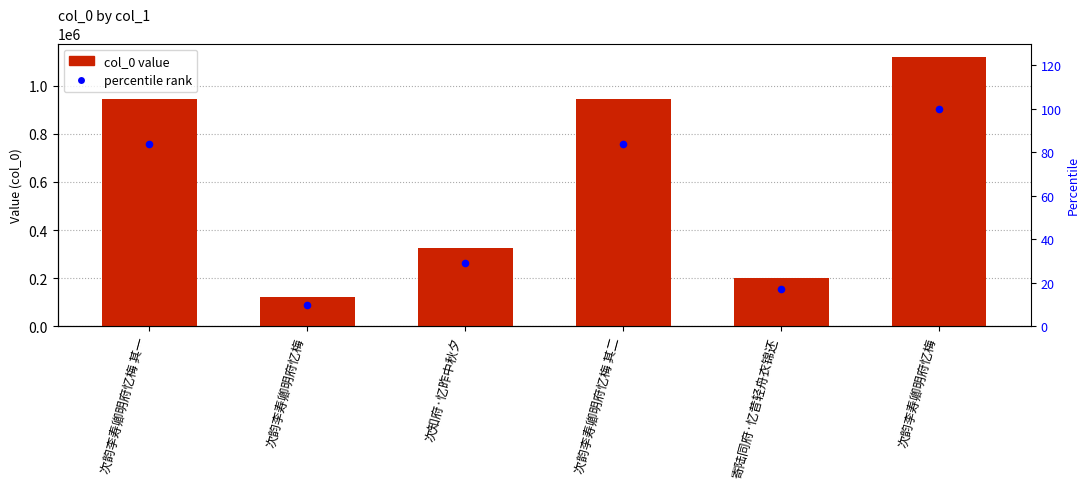

Which series has the largest Y range (max minus min)?

col_0